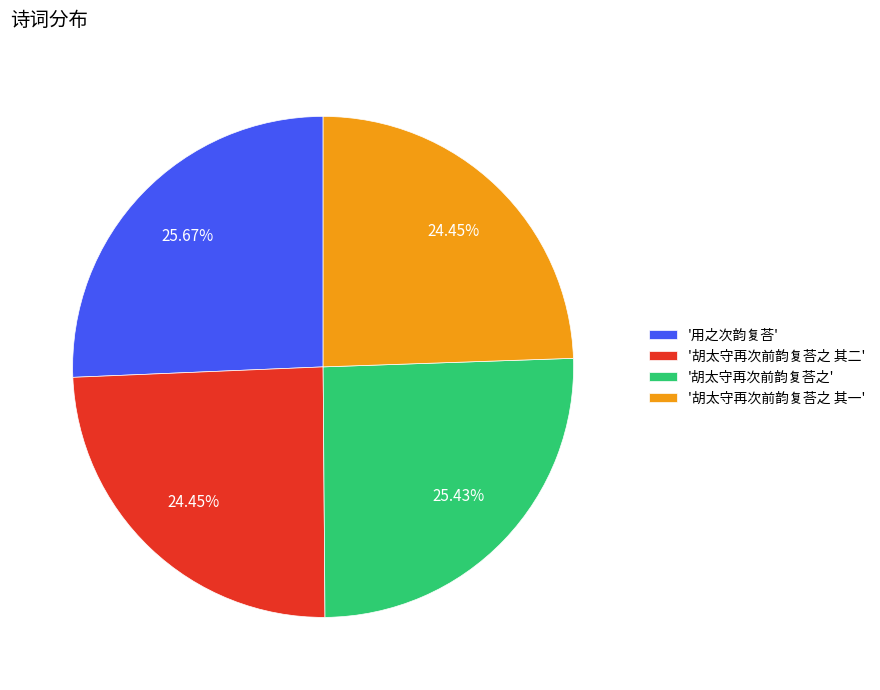

Do '胡太守再次前韵复荅之' and '用之次韵复荅' together represent more than half of the pie?

Yes